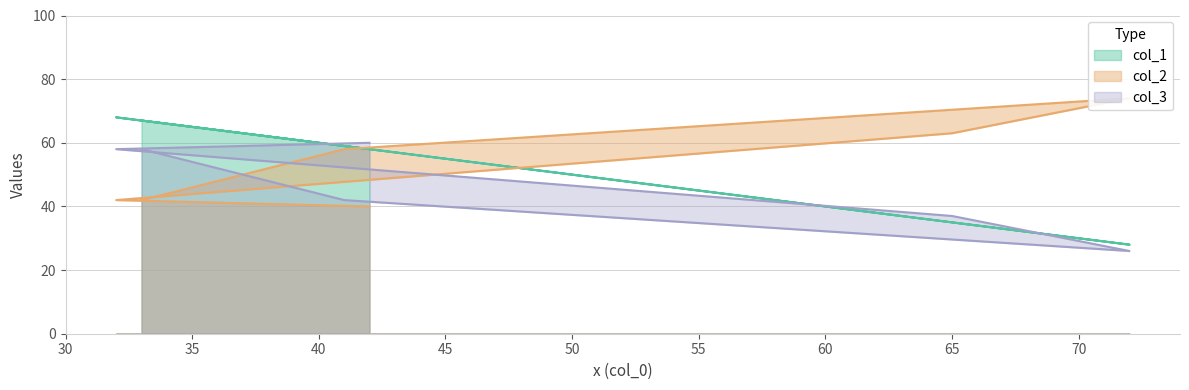

Reading left to right, what are all the values shown in this chart?

col_1: 33=67	41=59	72=28	65=35	32=68	42=58
col_2: 33=42	41=58	72=74	65=63	32=42	42=40
col_3: 33=58	41=42	72=26	65=37	32=58	42=60